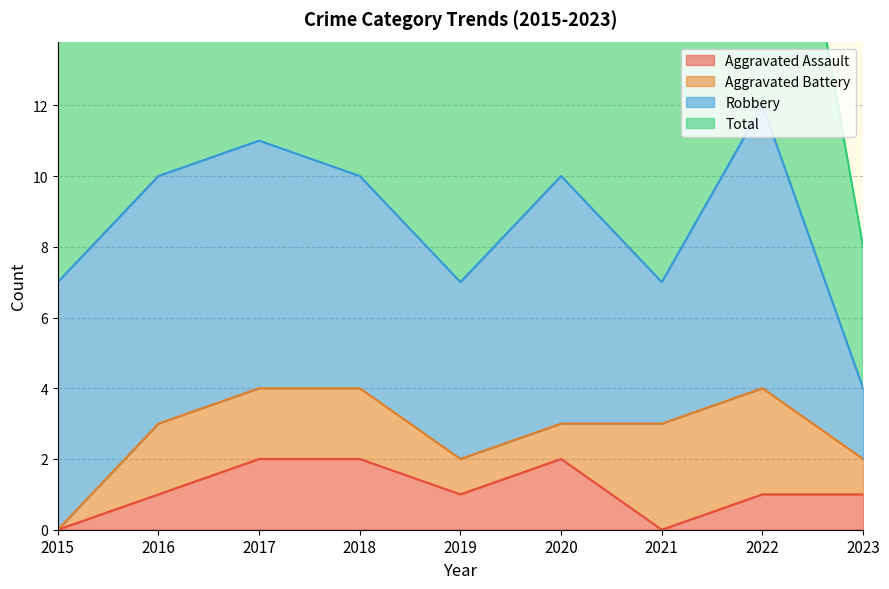

At how many categories does at least one series exceed 10?

2